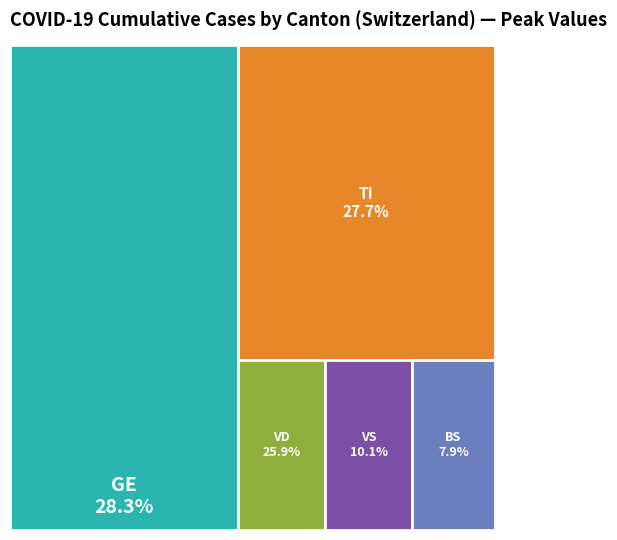

To the nearest percent, what portion does 31 represent?

5%